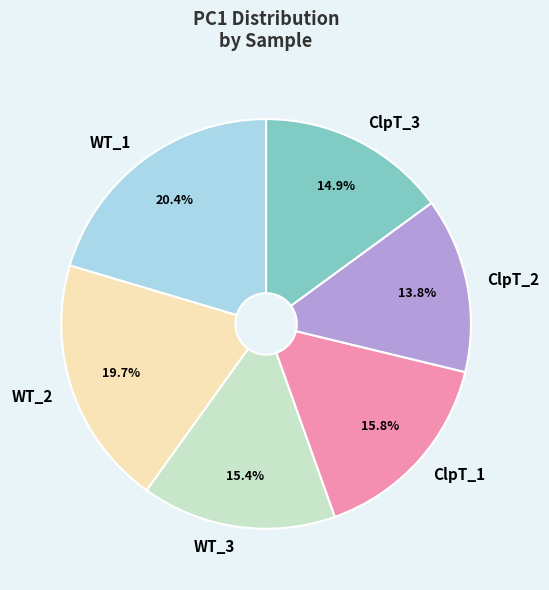

How many segments does this pie chart have?

6